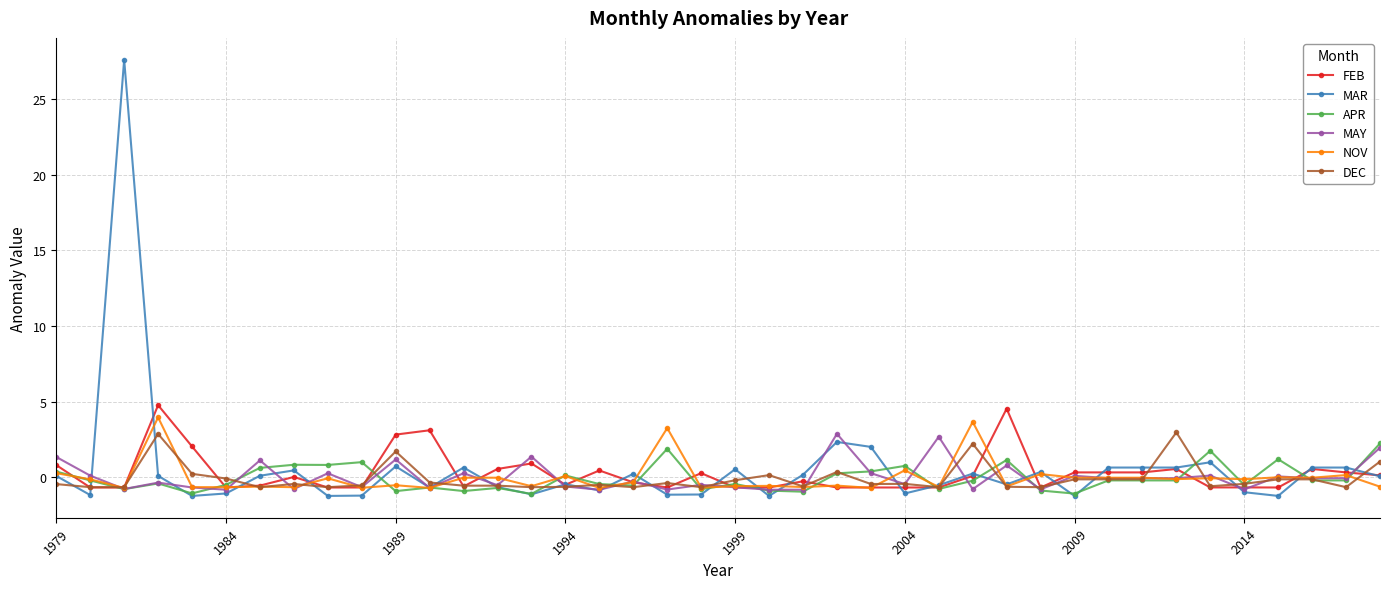

True or false: MAR has more than 2 points higher than both neighbors.

True